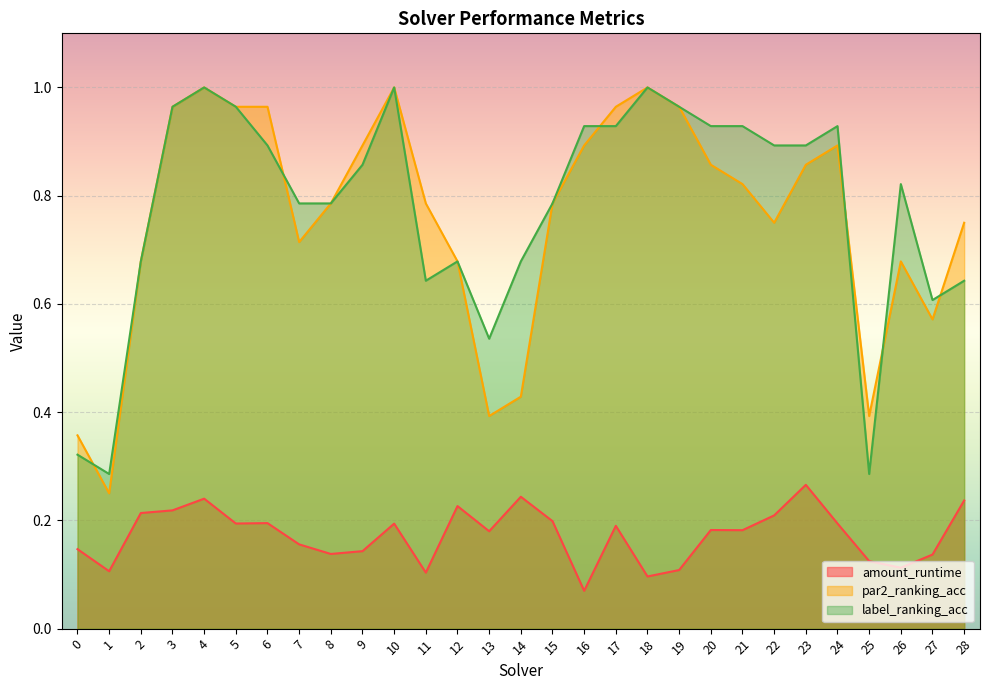

What is the value of the label_ranking_acc point at the 12th from the left?

0.6